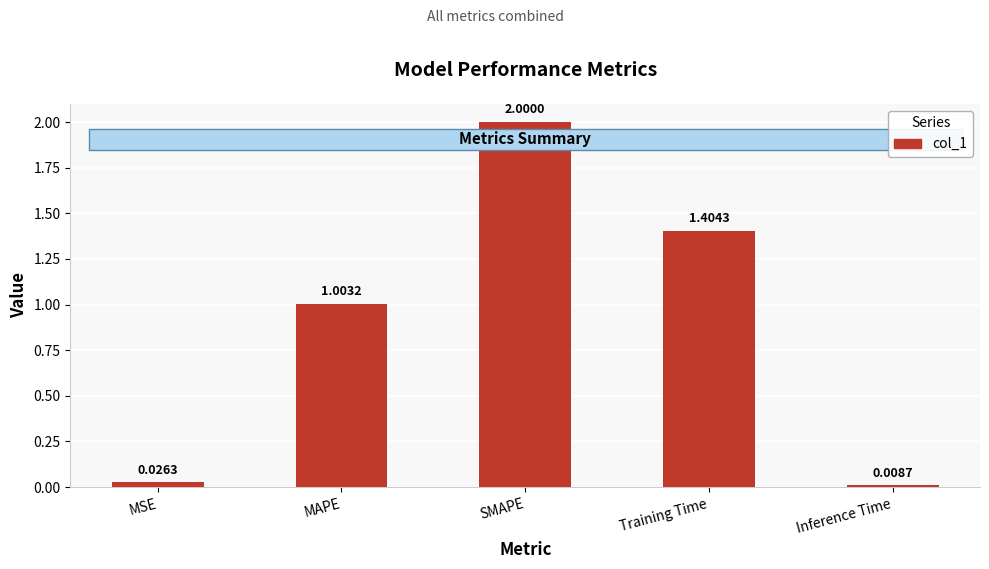

What is the difference between the second highest and minimum values?

1.4